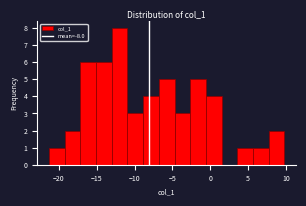

Over which range of the x-axis is the bar tallest?

-13.0 to -11.0